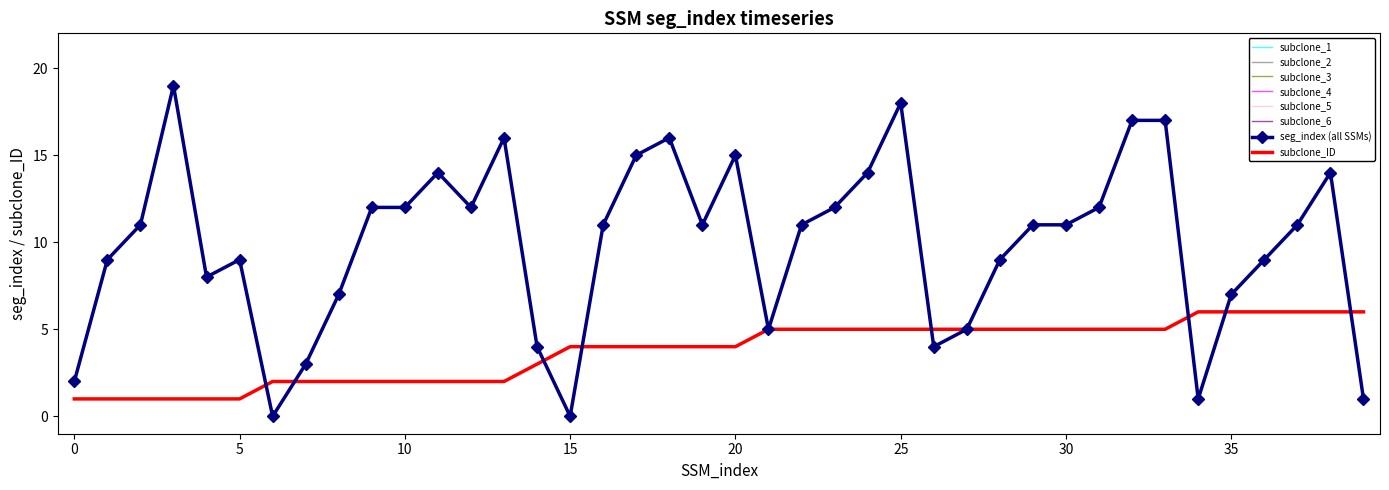

Where is seg_index nearest to the value 9?

1